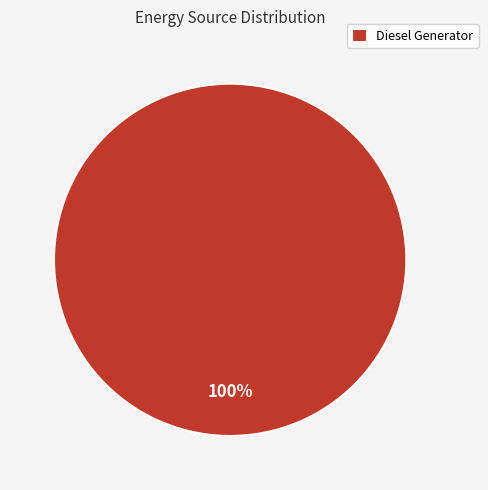

What is the majority slice?

Diesel Generator